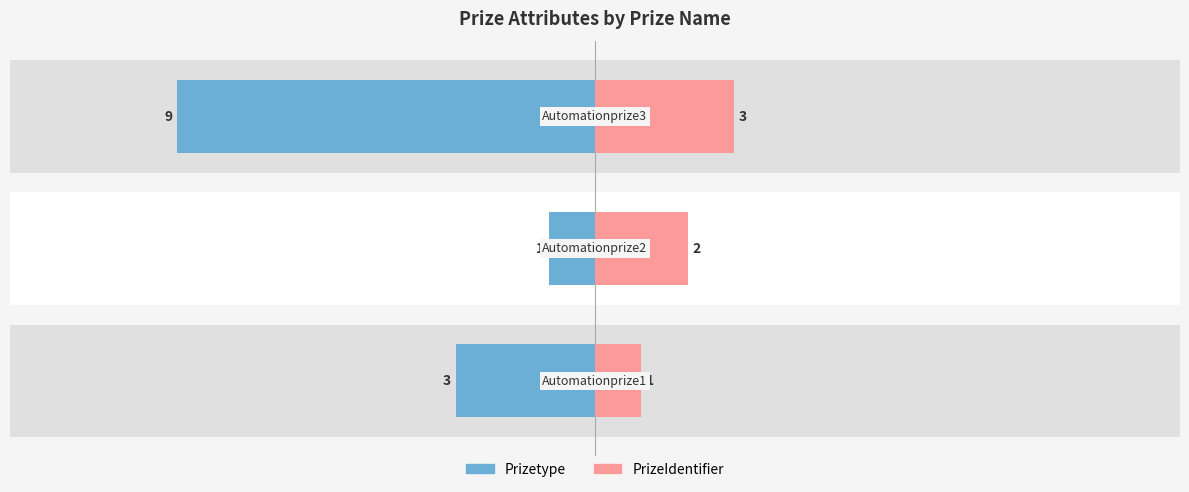

What is the smallest value displayed?

1